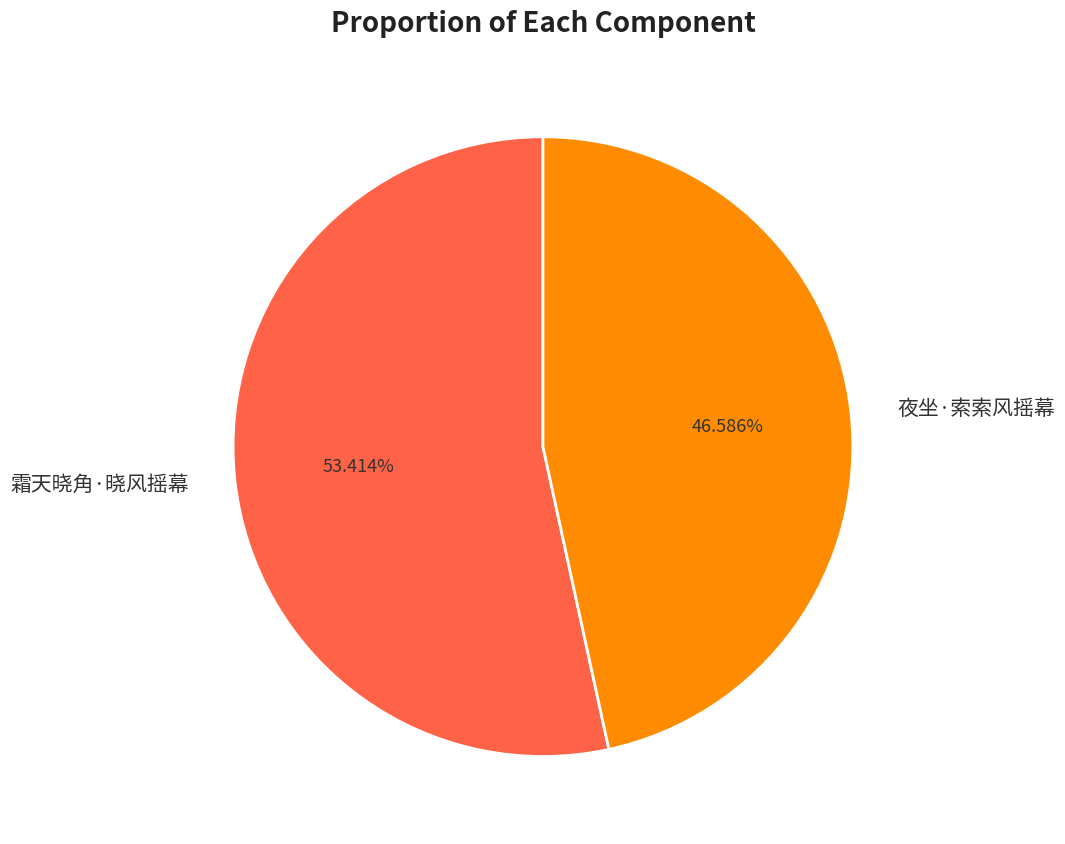

What is the ratio of the value at 夜坐·索索风摇幕 to the value at 霜天晓角·晓风摇幕?

0.9